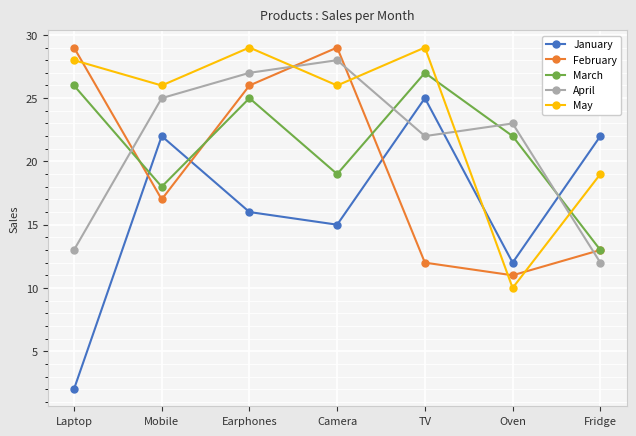

Which series has the largest total across all categories?

May